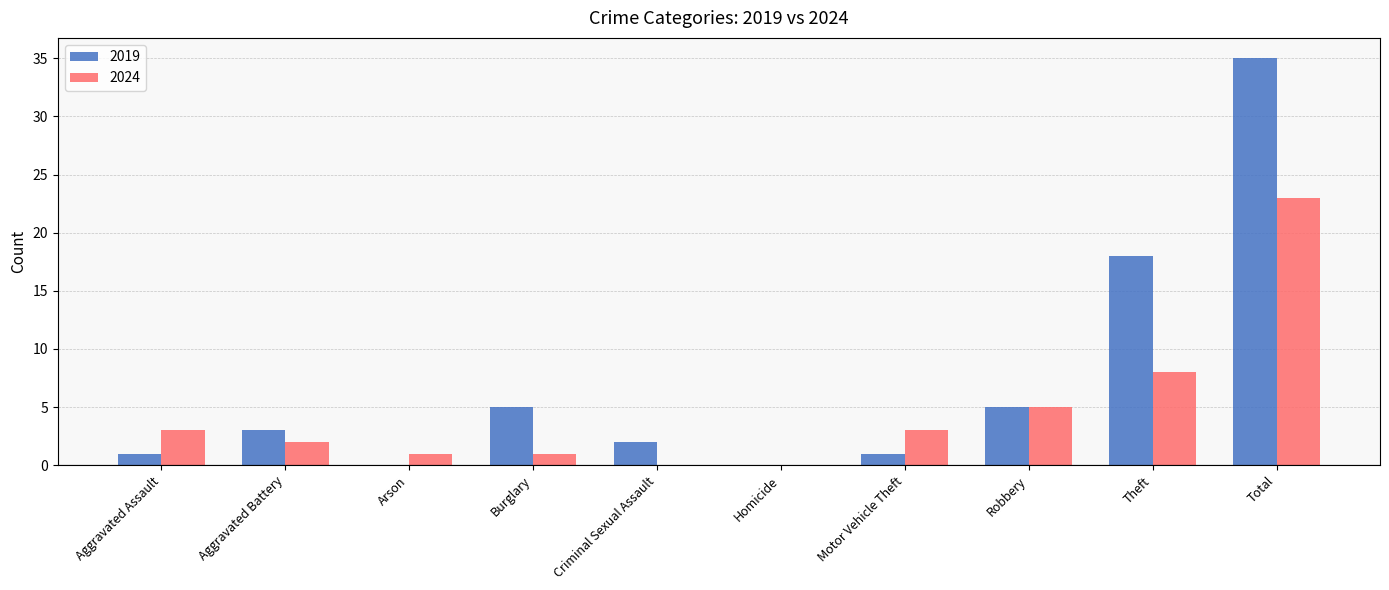

What is the highest value of the 2019 series?

35